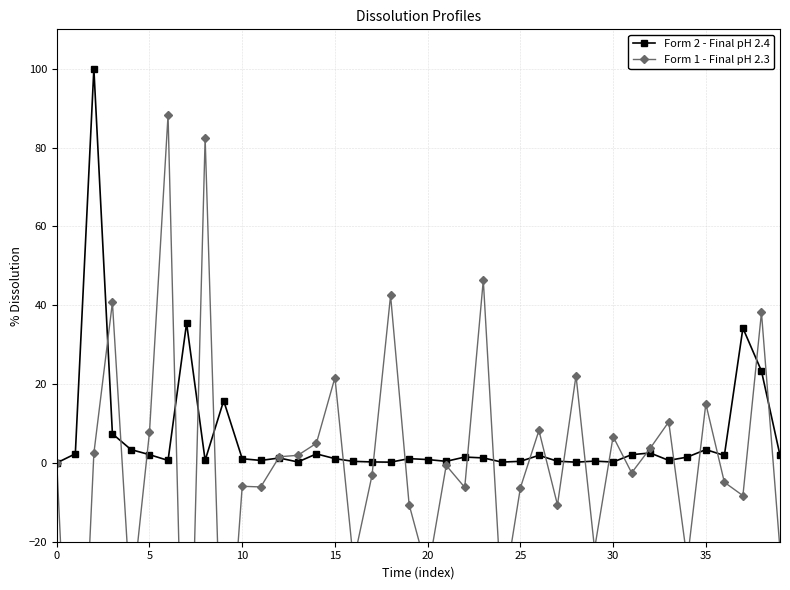

True or false: Form 2 - Final pH 2.4 has more than 1 points higher than both neighbors.

True